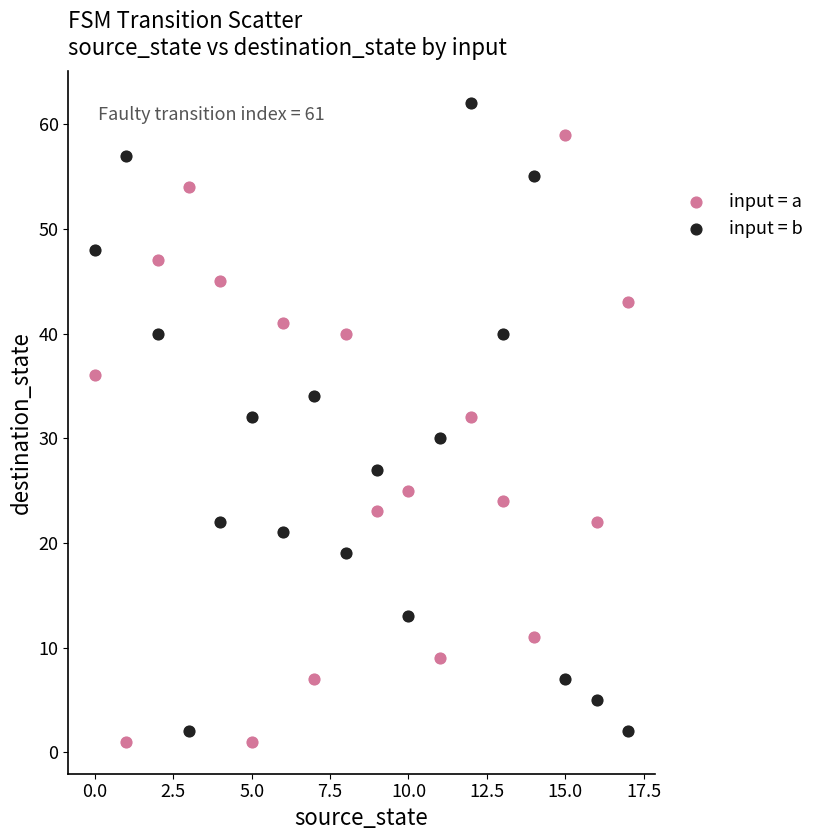

Which series reaches the maximum Y coordinate?

input = b